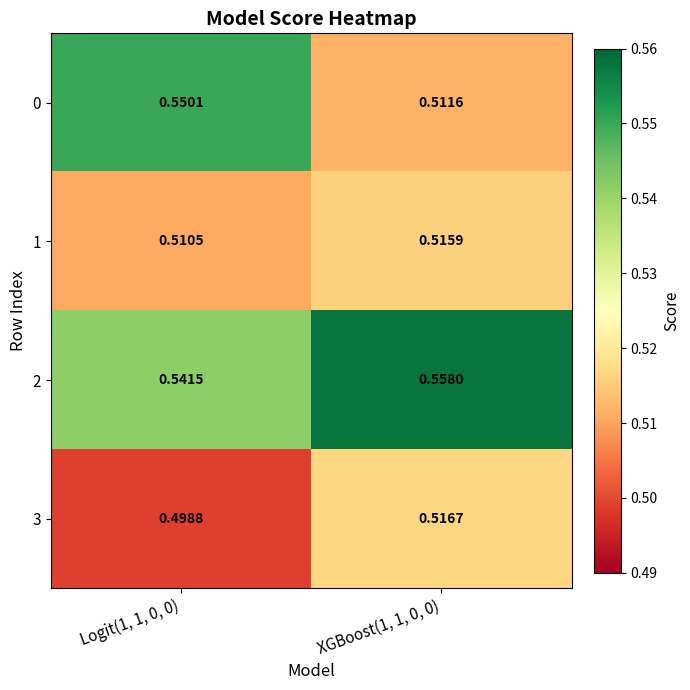

Is the value of 3 at XGBoost(1, 1, 0, 0) greater than the value of 2 at Logit(1, 1, 0, 0)?

No